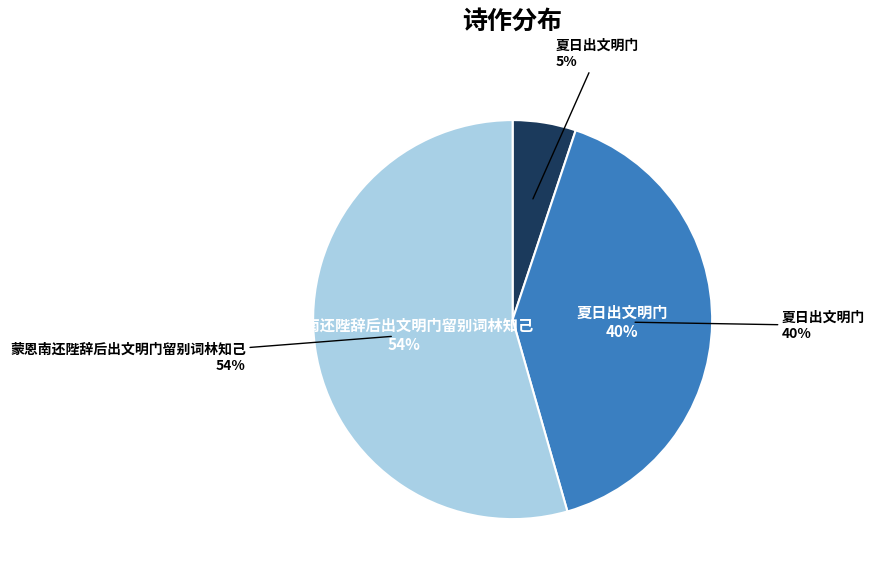

To the nearest percent, what is the difference between the 夏日出文明门 (481757) and 蒙恩南还陛辞后出文明门留别词林知己 slice percentages?

14%